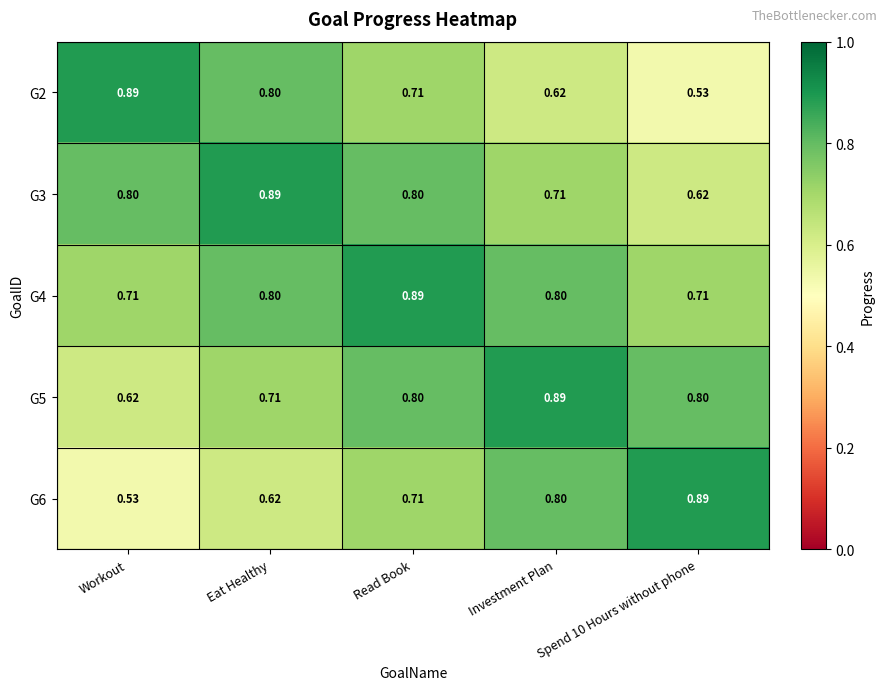

At how many categories does at least one series exceed 0?

5